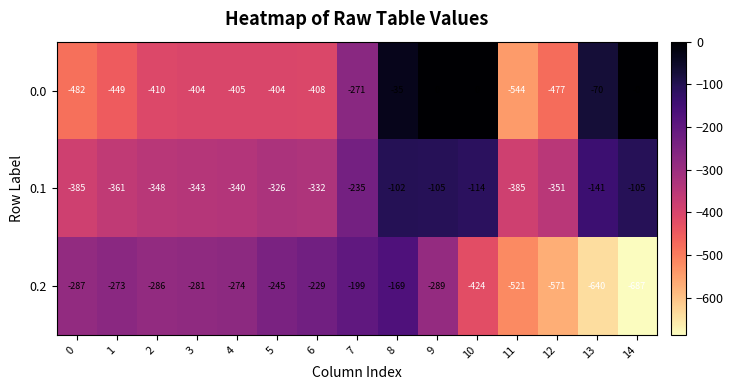

What is the difference between the highest and lowest values at 10?

424